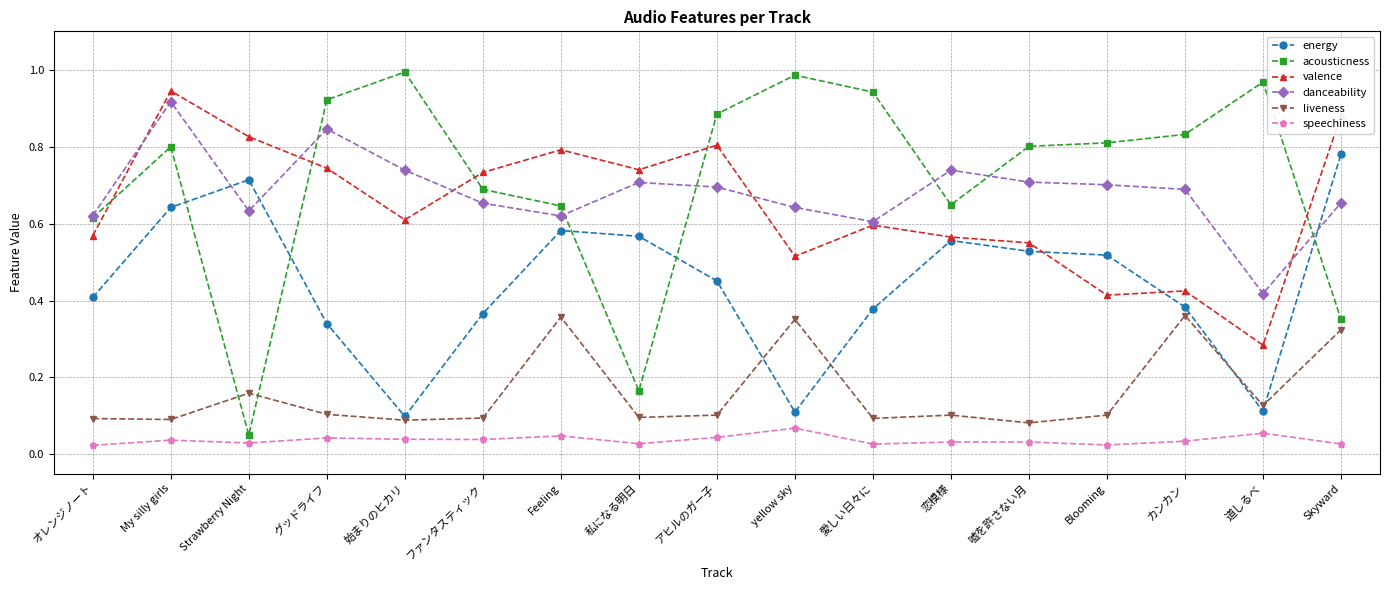

Between ファンタスティック and 道しるべ, which series saw the biggest shift?

valence